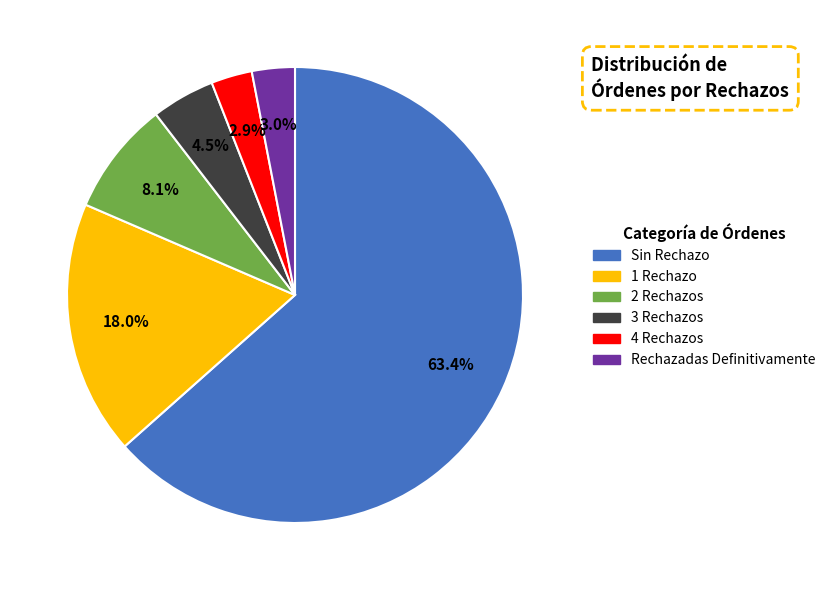

Between 3 Rechazos and 2 Rechazos, which is larger?

2 Rechazos